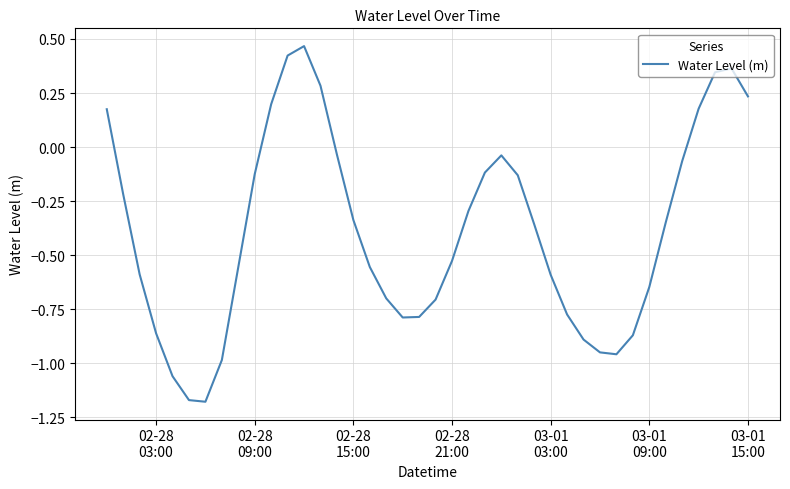

What is the difference between the maximum and minimum values?

1.6